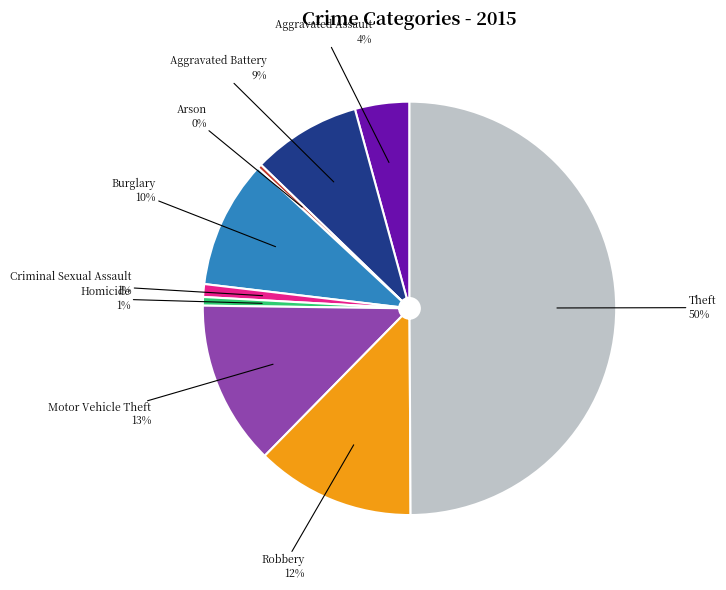

To the nearest percent, what is the average slice percentage?

11%